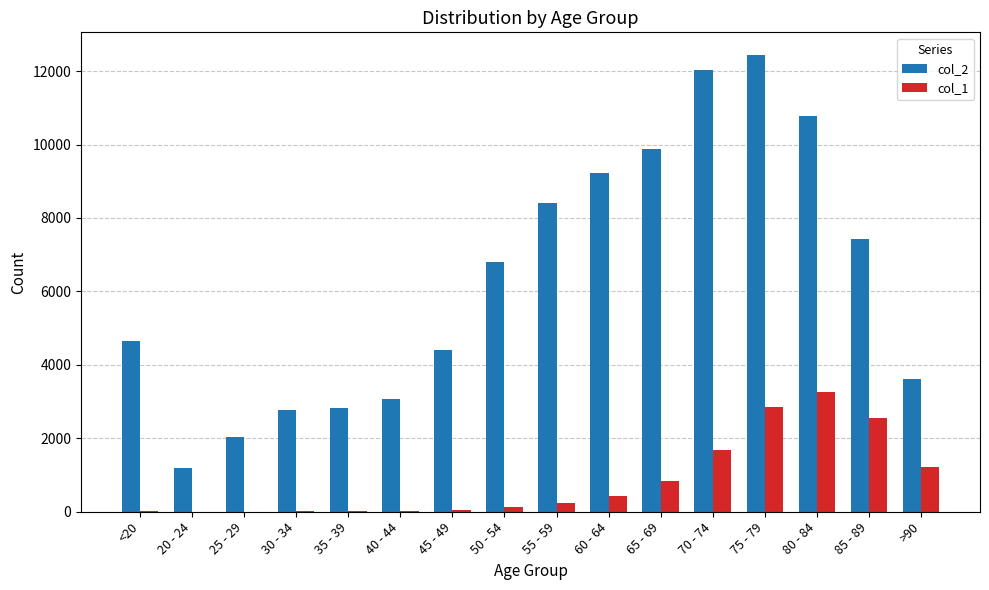

How many groups of bars are there?

16